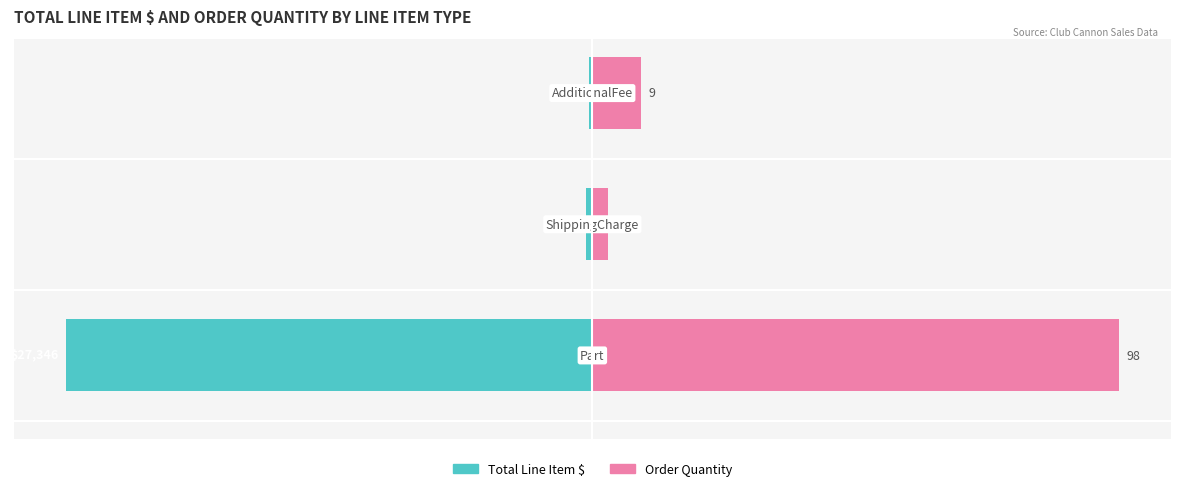

At how many categories does at least one series exceed 10?

1